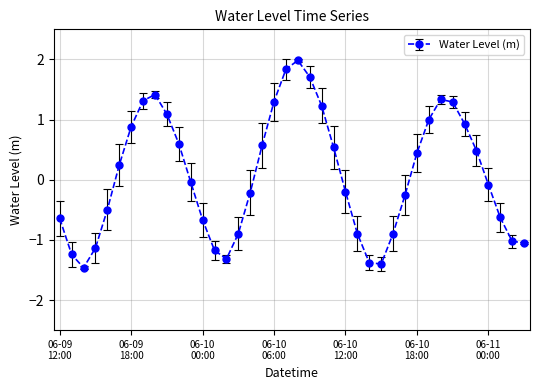

How many points are higher than both their immediate neighbors (excluding endpoints)?

3